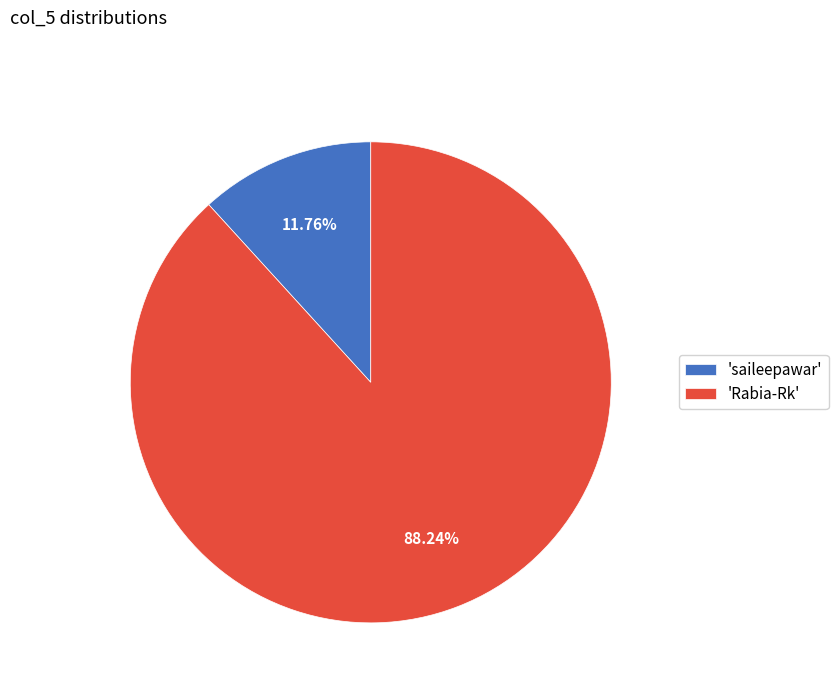

To the nearest percent, what is the difference between the largest and smallest slice percentages?

76%